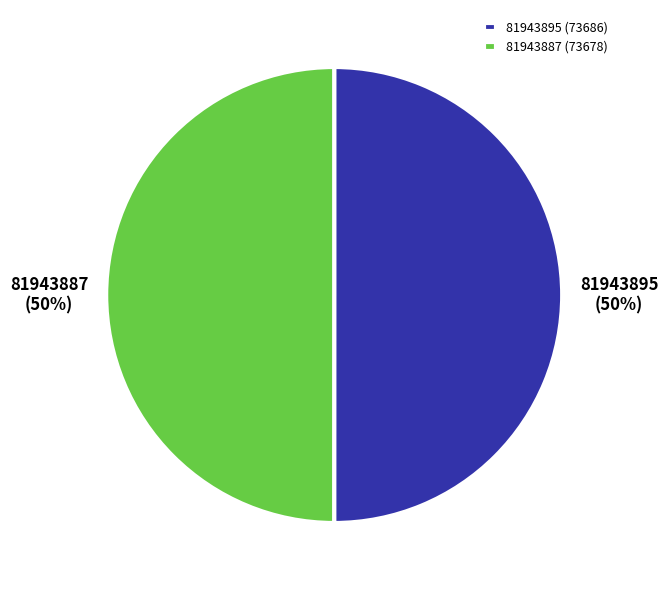

Is the sum of 81943895 and 81943887 greater than half?

Yes